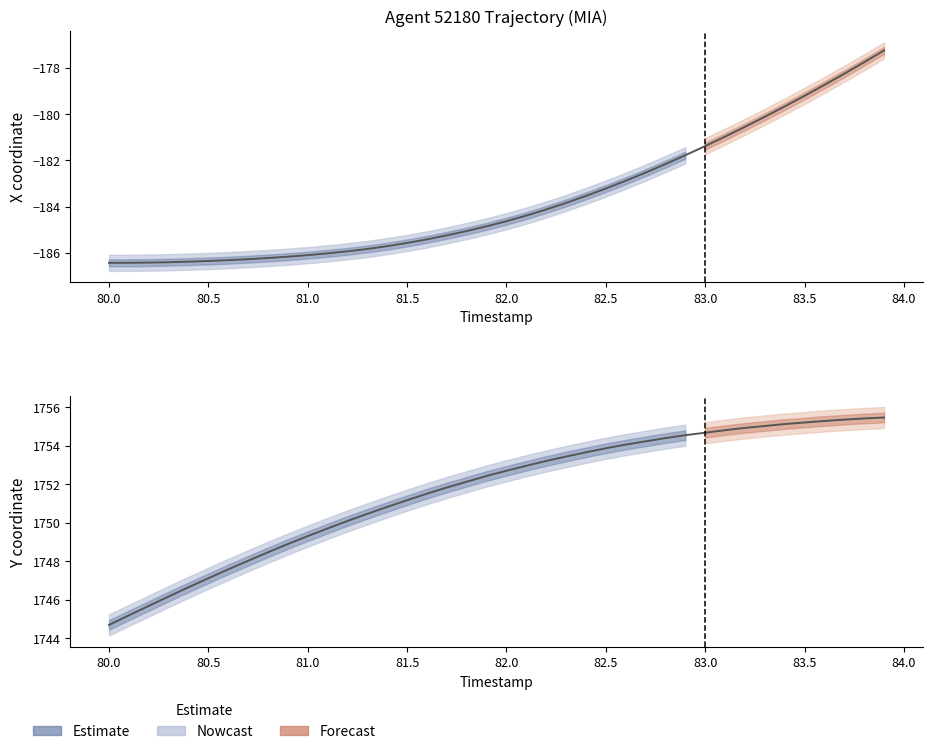

Which series has the largest total across all categories?

Y coordinate